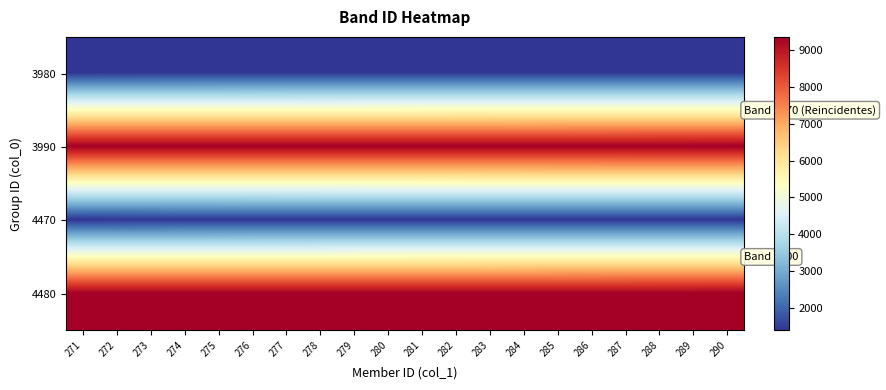

Reading left to right, list all the values displayed in this chart.

3980: 271=1405.5	272=1406.0	273=1406.5	274=1407.0	275=1407.5	276=1408.0	277=1408.5	278=1409.0	279=1409.5	280=1410.0	281=1410.5	282=1411.0	283=1411.5	284=1412.0	285=1412.5	286=1413.0	287=1413.5	288=1414.0	289=1414.5	290=1415.0
3990: 271=9335.5	272=9336.0	273=9336.5	274=9337.0	275=9337.5	276=9338.0	277=9338.5	278=9339.0	279=9339.5	280=9340.0	281=9340.5	282=9341.0	283=9341.5	284=9342.0	285=9342.5	286=9343.0	287=9343.5	288=9344.0	289=9344.5	290=9345.0
4470: 271=1405.5	272=1406.0	273=1406.5	274=1407.0	275=1407.5	276=1408.0	277=1408.5	278=1409.0	279=1409.5	280=1410.0	281=1410.5	282=1411.0	283=1411.5	284=1412.0	285=1412.5	286=1413.0	287=1413.5	288=1414.0	289=1414.5	290=1415.0
4480: 271=9335.5	272=9336.0	273=9336.5	274=9337.0	275=9337.5	276=9338.0	277=9338.5	278=9339.0	279=9339.5	280=9340.0	281=9340.5	282=9341.0	283=9341.5	284=9342.0	285=9342.5	286=9343.0	287=9343.5	288=9344.0	289=9344.5	290=9345.0